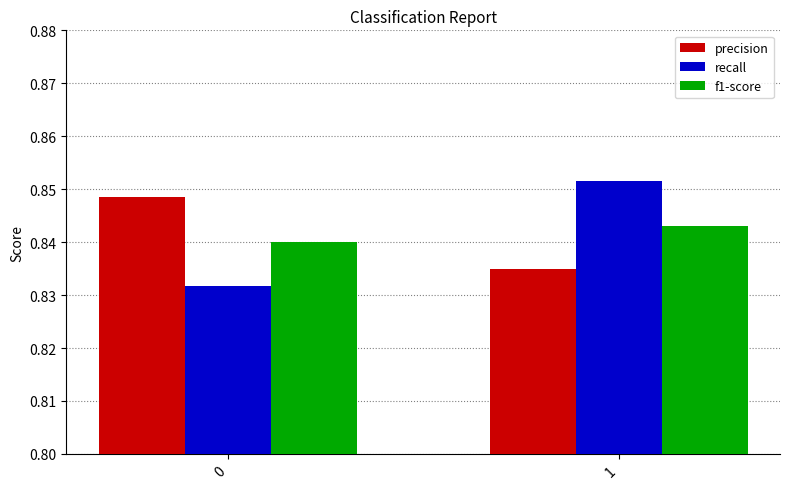

Is the value of recall at 0 greater than the value of precision at 1?

No